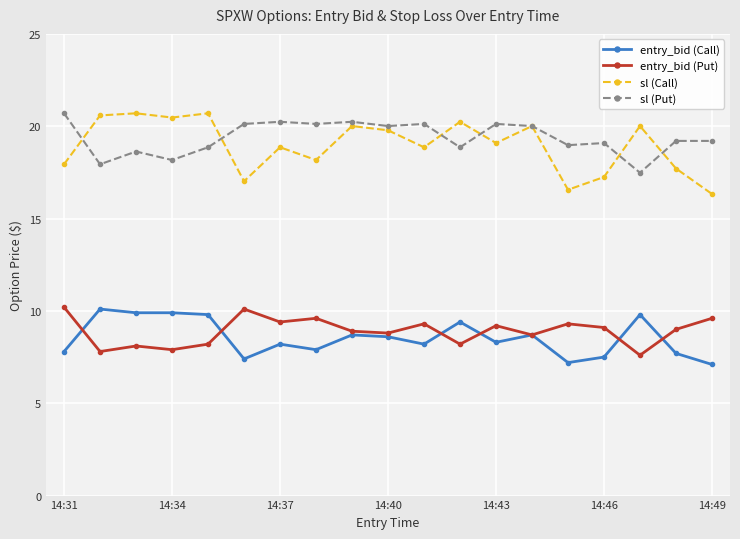

At how many categories does at least one series exceed 13?

19